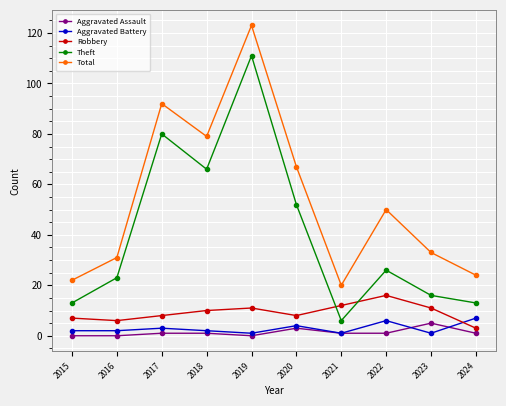

What is the lowest value of the Theft series?

6